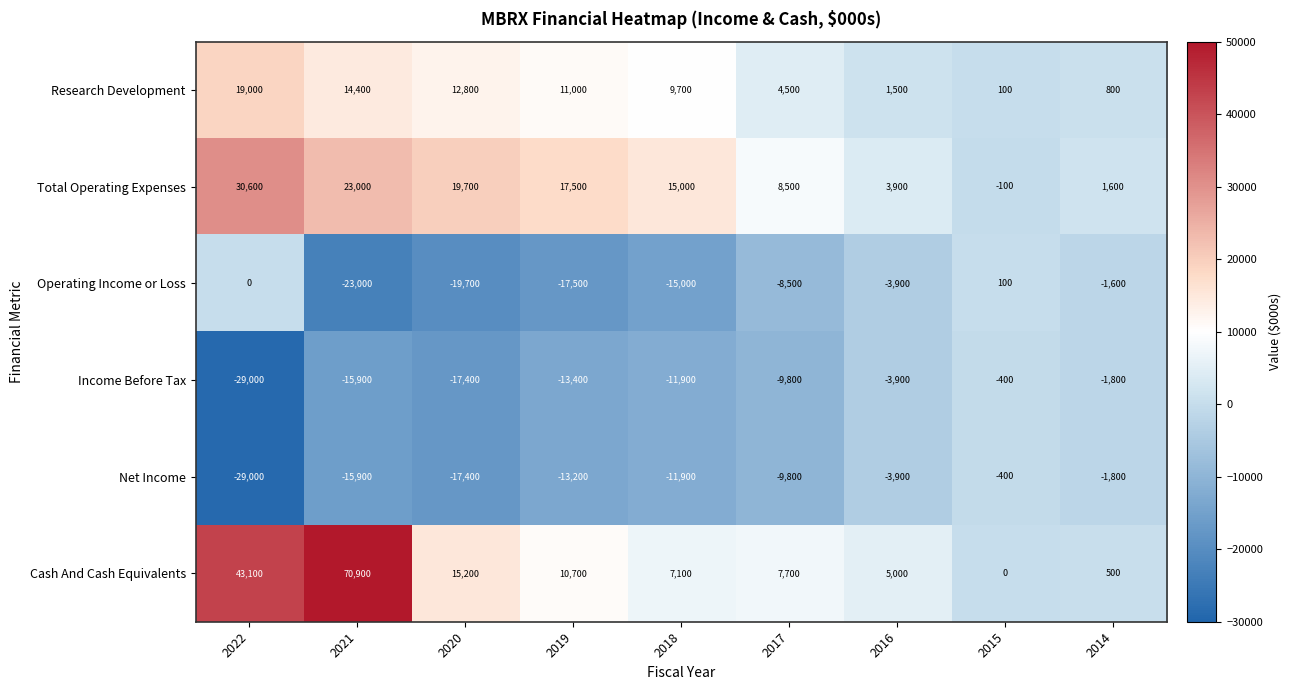

How many series are shown in this chart?

6